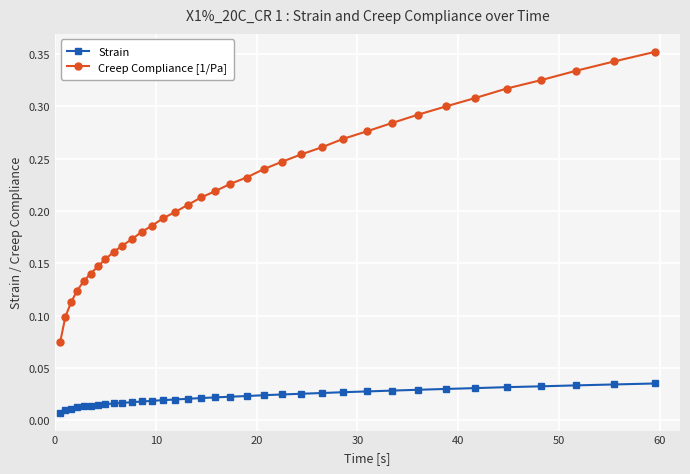

At how many categories does at least one series exceed 0?

35